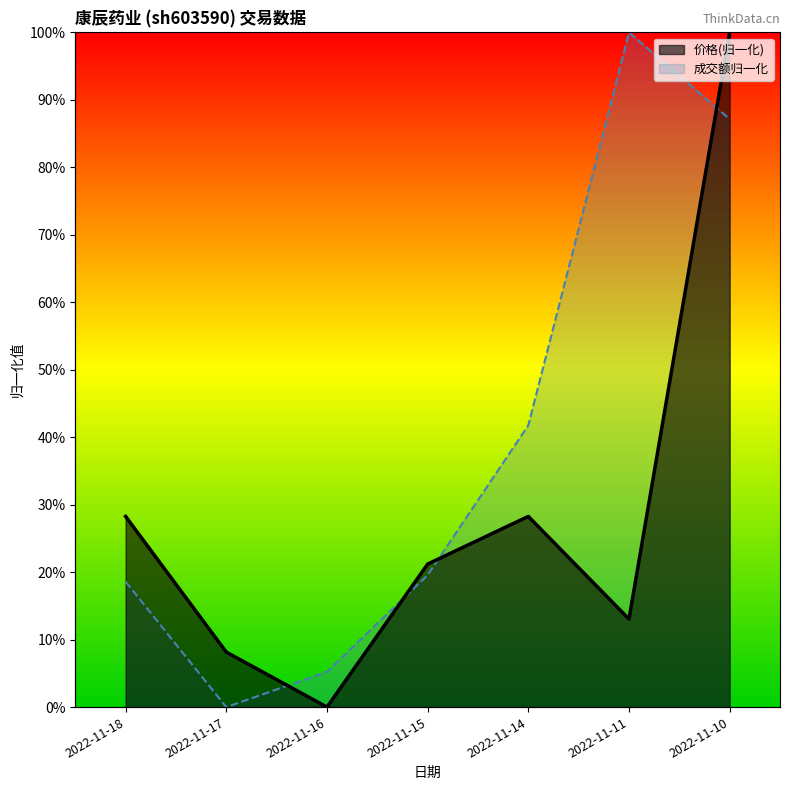

Reading left to right, extract all data points from this chart.

价格(归一化)_line: 2022-11-18=0.3	2022-11-17=0.1	2022-11-16=0.0	2022-11-15=0.2	2022-11-14=0.3	2022-11-11=0.1	2022-11-10=1.0
成交额归一化_line: 2022-11-18=0.2	2022-11-17=0.0	2022-11-16=0.1	2022-11-15=0.2	2022-11-14=0.4	2022-11-11=1.0	2022-11-10=0.9